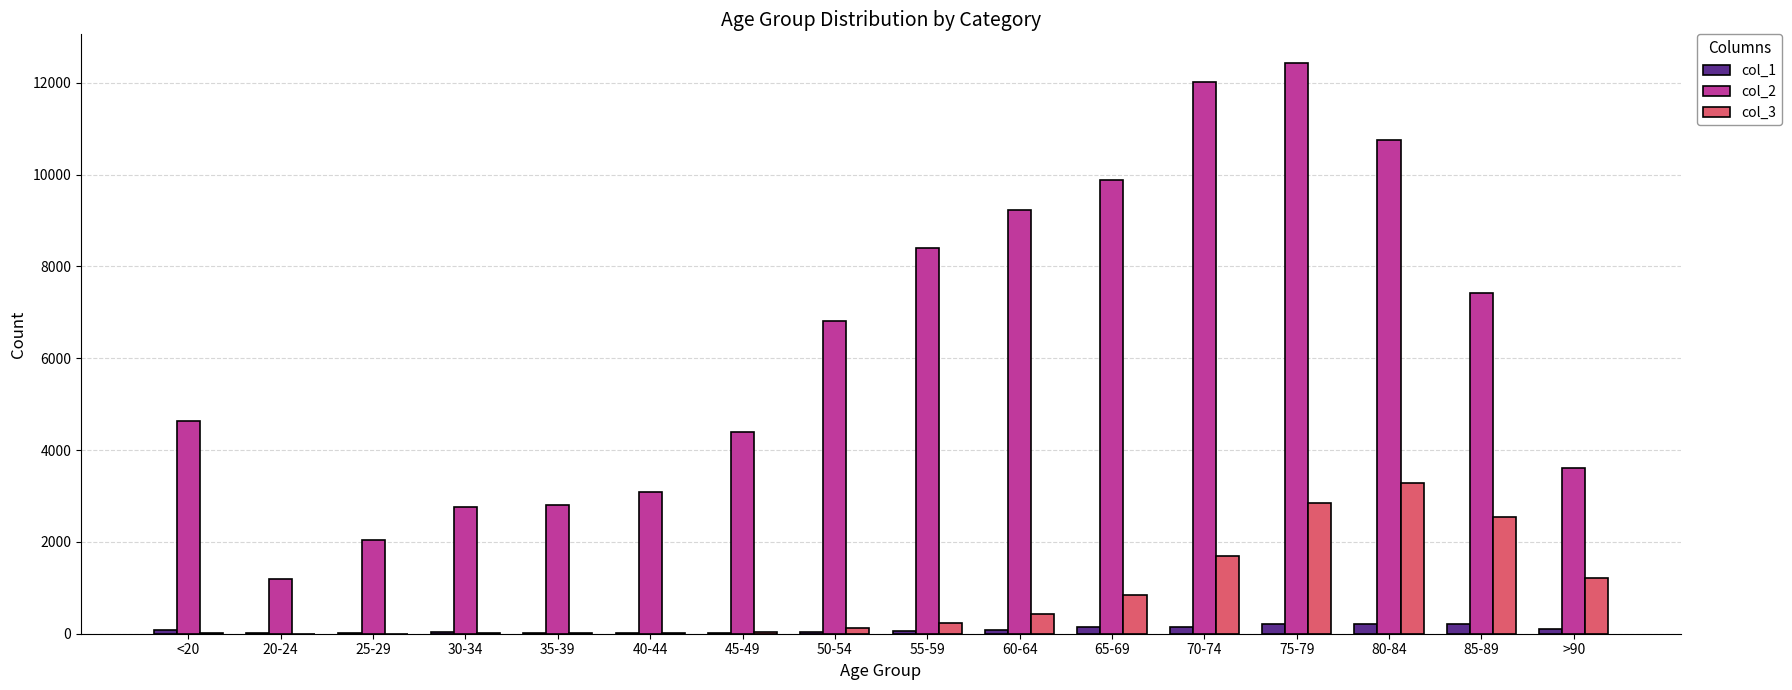

Which series has the widest spread of values?

col_2